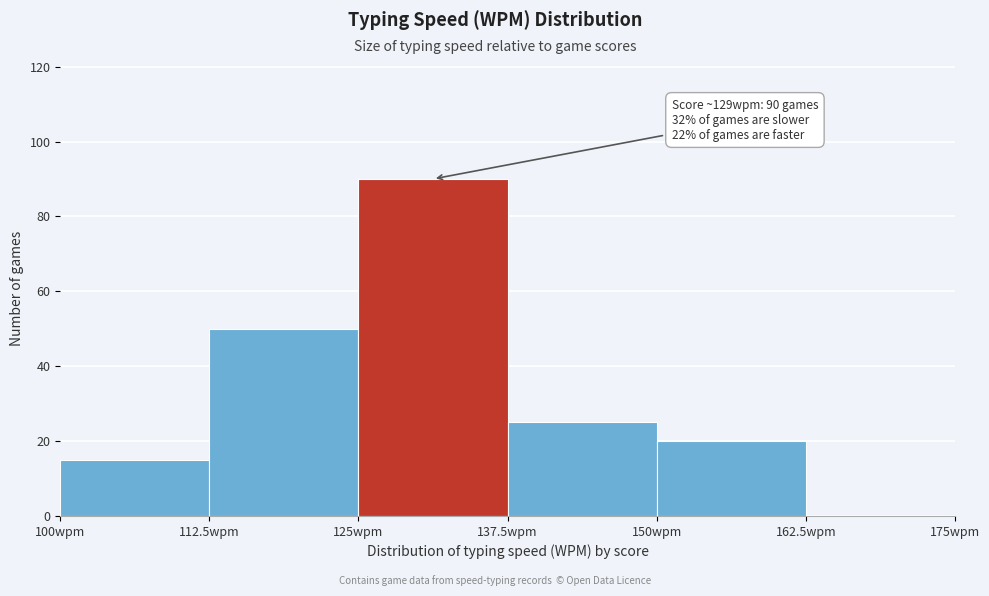

Which range on the x-axis has the tallest bar?

125.0 to 137.5